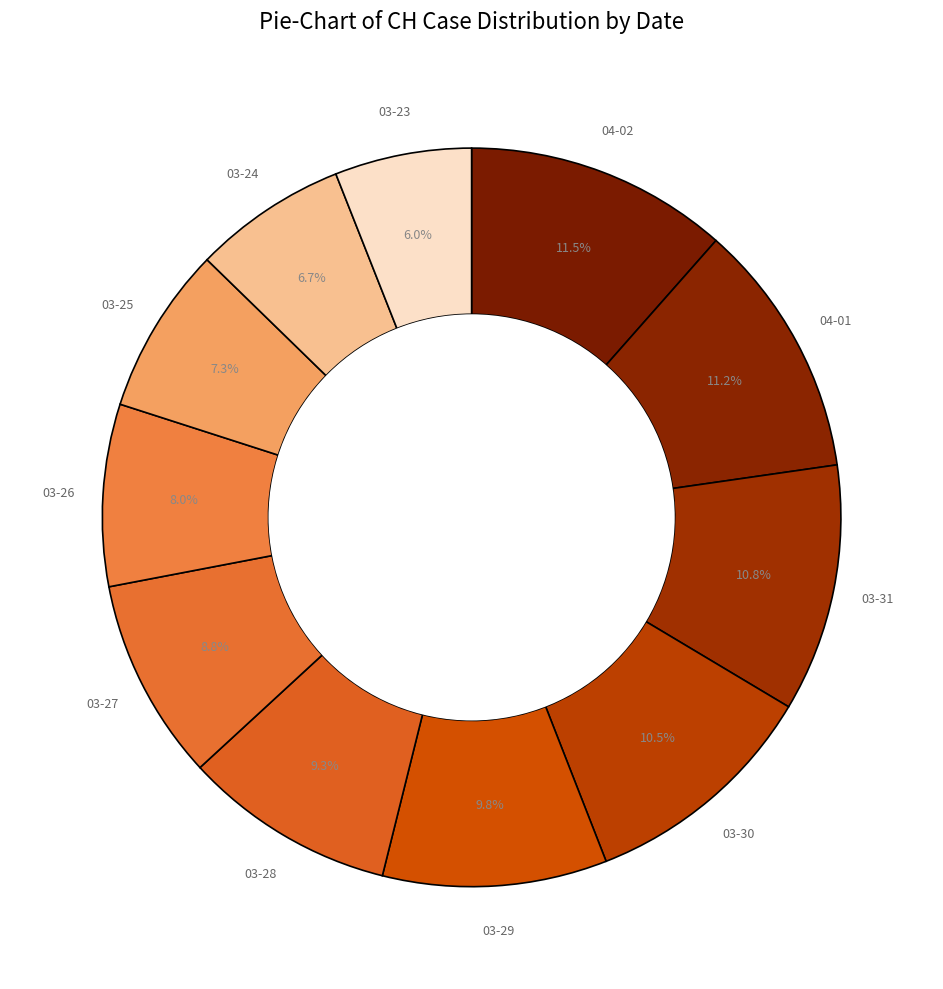

How many slices are in this pie chart?

11